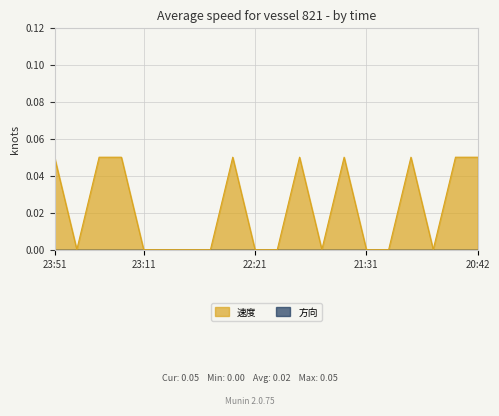

Reading left to right, list all the values displayed in this chart.

0.1	0.0	0.1	0.1	0.0	0.0	0.0	0.0	0.1	0.0	0.0	0.1	0.0	0.1	0.0	0.0	0.1	0.0	0.1	0.1